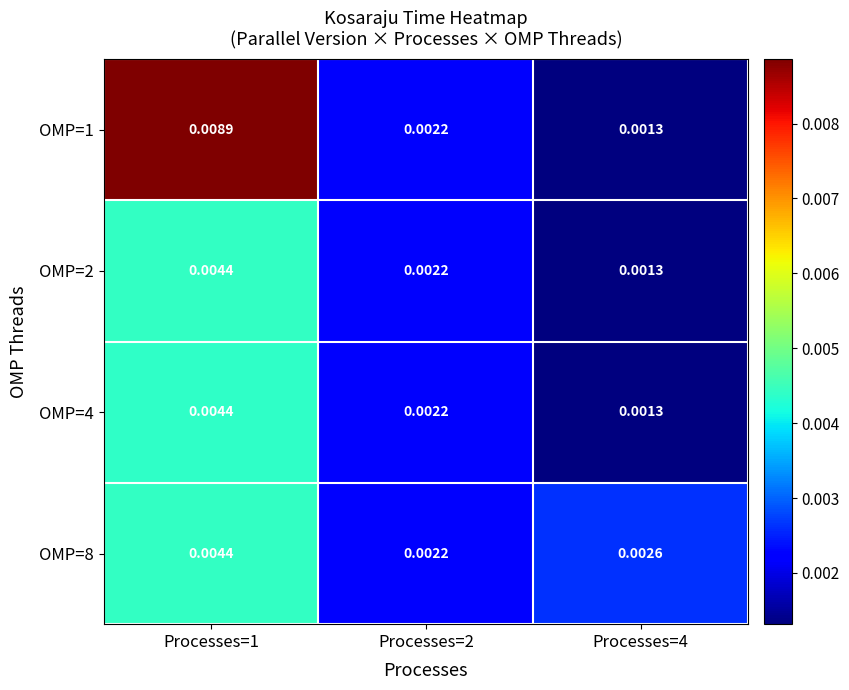

Is the value of OMP=8 at Processes=2 greater than the value of OMP=2 at Processes=1?

No